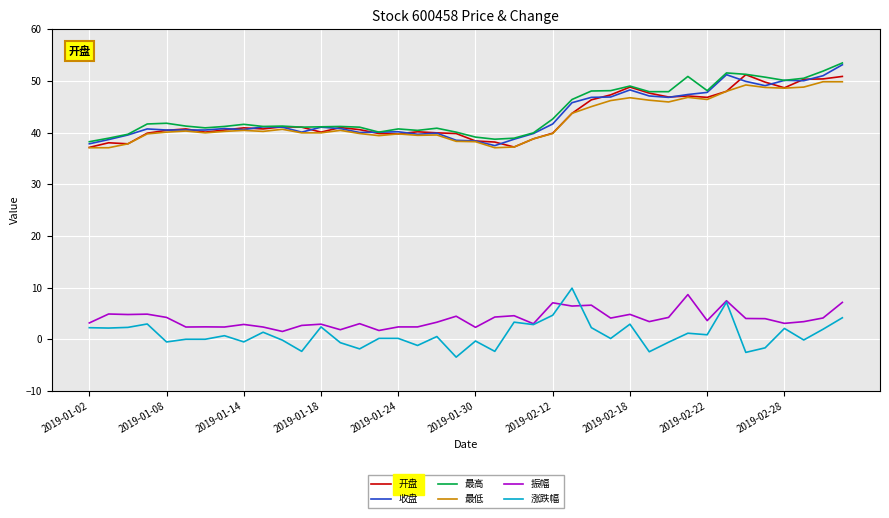

How many lines are shown in the chart?

6